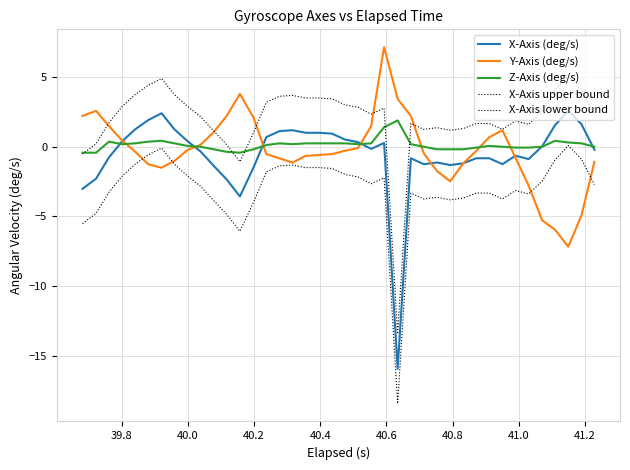

Which series has the largest total across all categories?

X-Axis upper bound